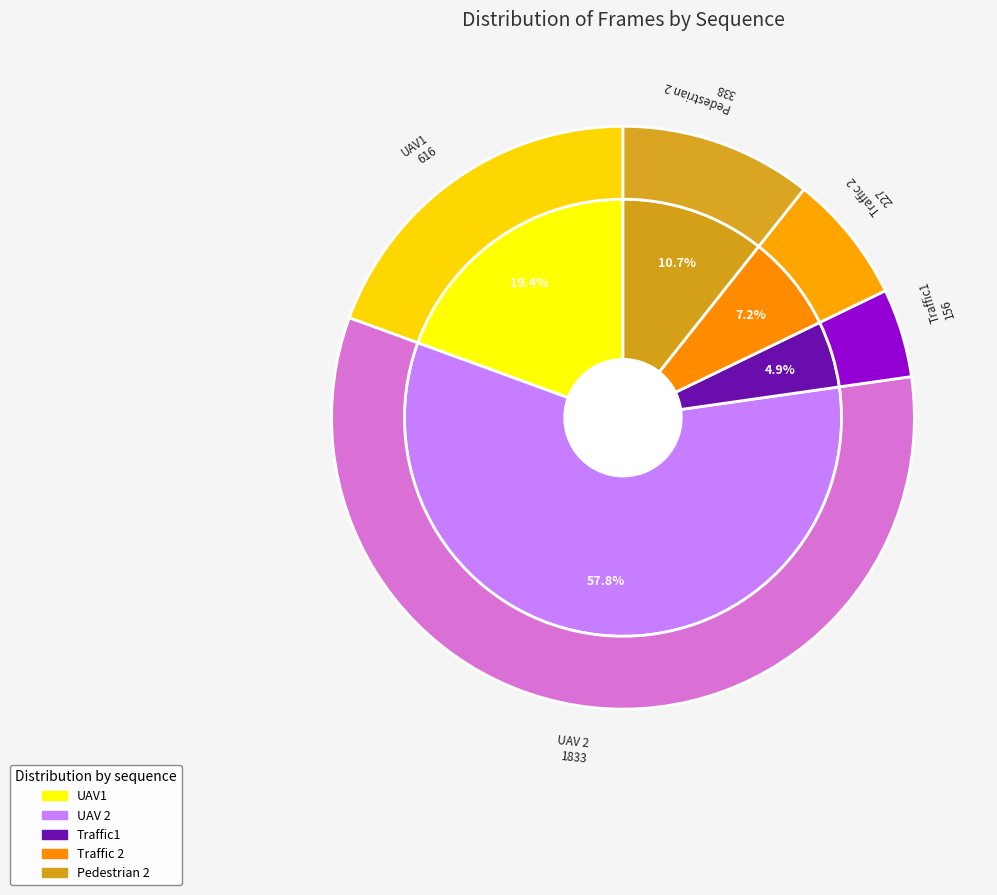

Is it true that UAV 2 is 49% of the pie?

False